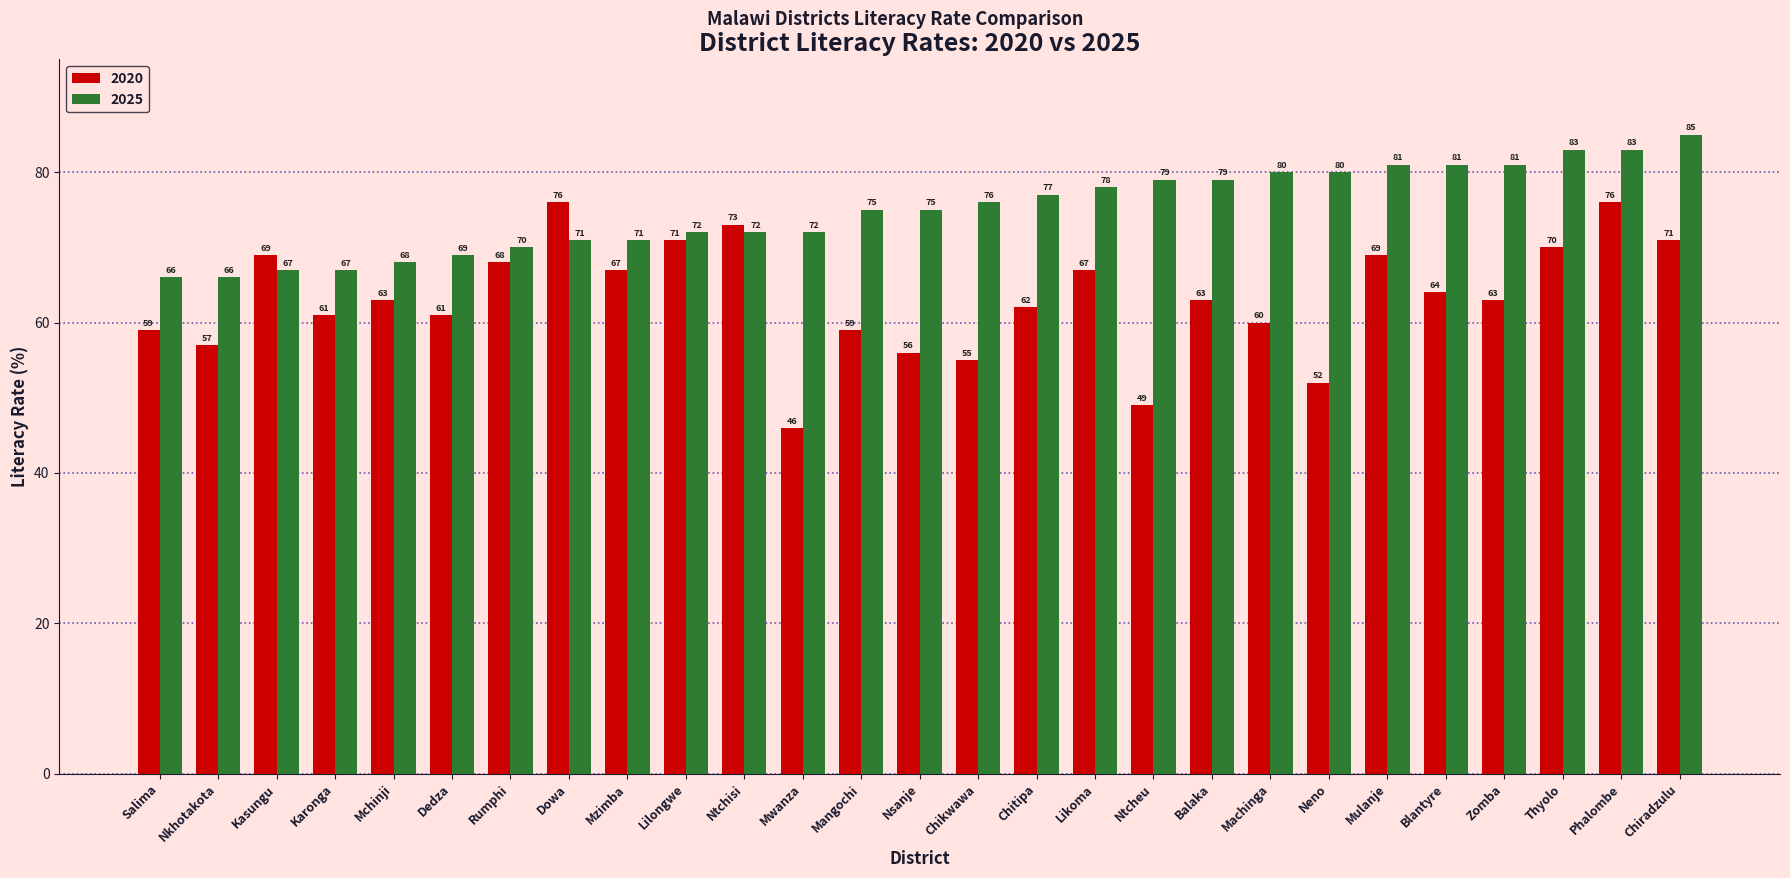

Are the bars grouped side by side (vs. stacked)?

Yes